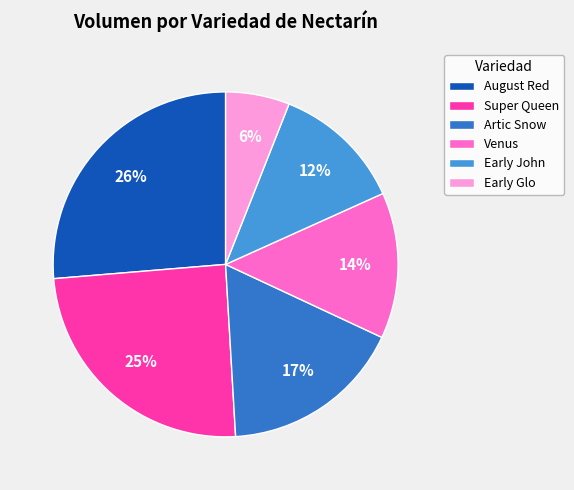

Does Super Queen account for over 50% of the chart?

No